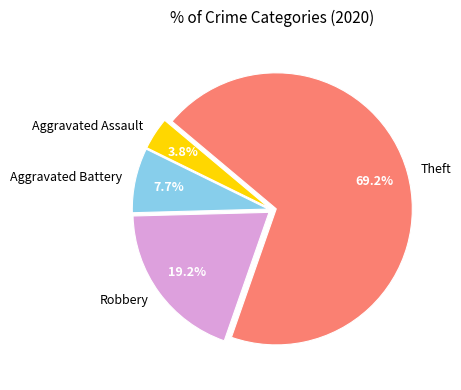

Which category has the smallest portion of the pie?

Aggravated Assault